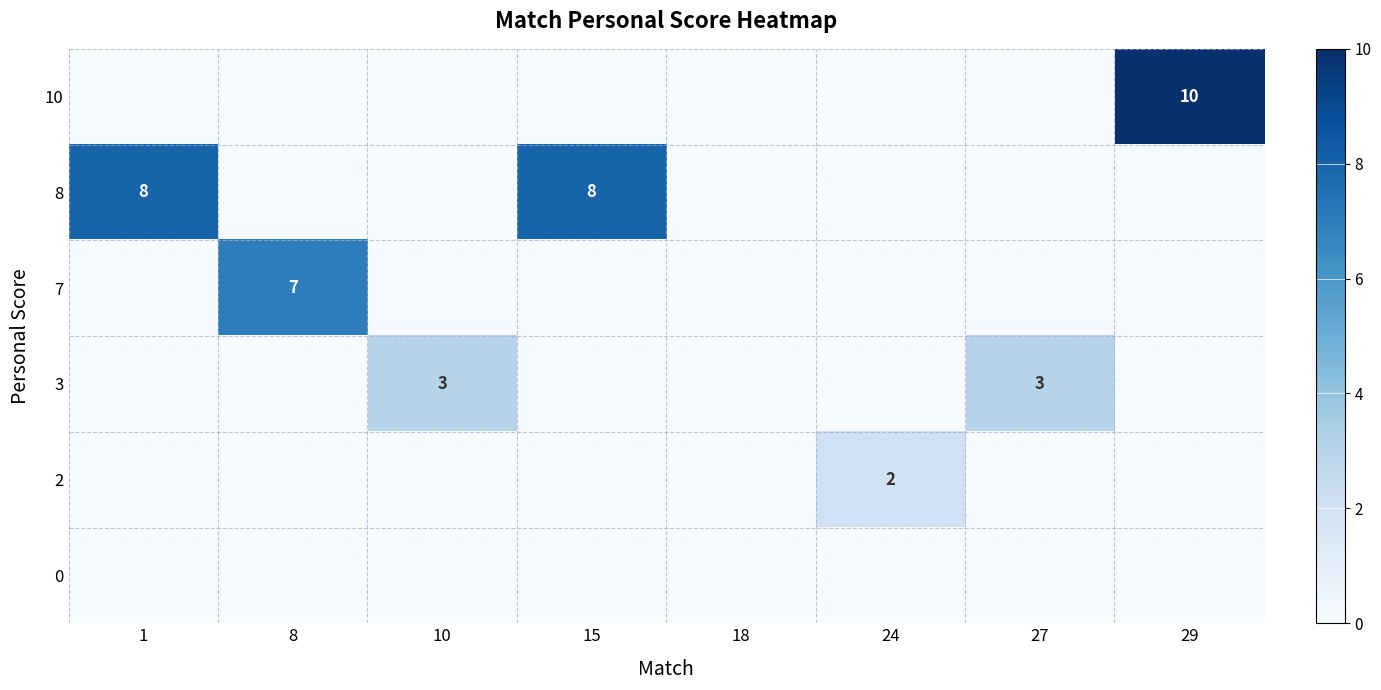

Is it true that row_4 equals 1 at 18?

False